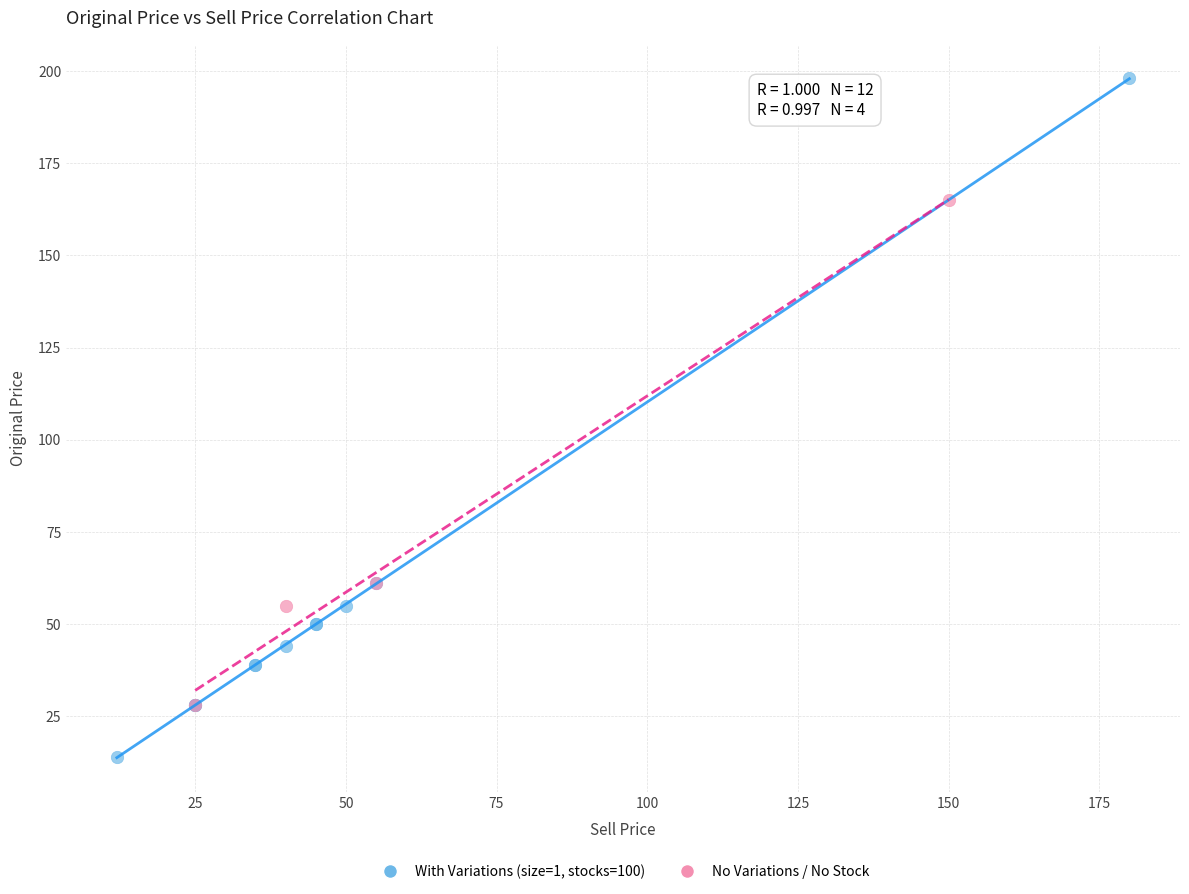

Which series has the widest spread of Y values?

With Variations (size=1, stocks=100)